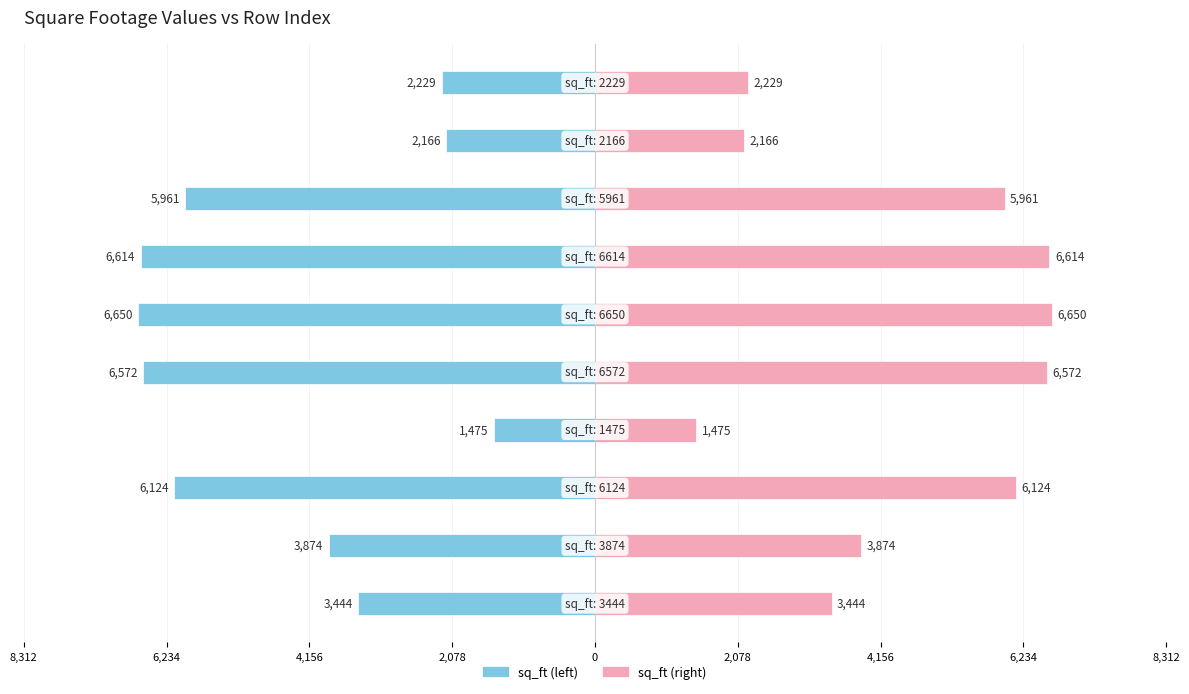

Which series changed the most between 4,156 and 6,234?

sq_ft